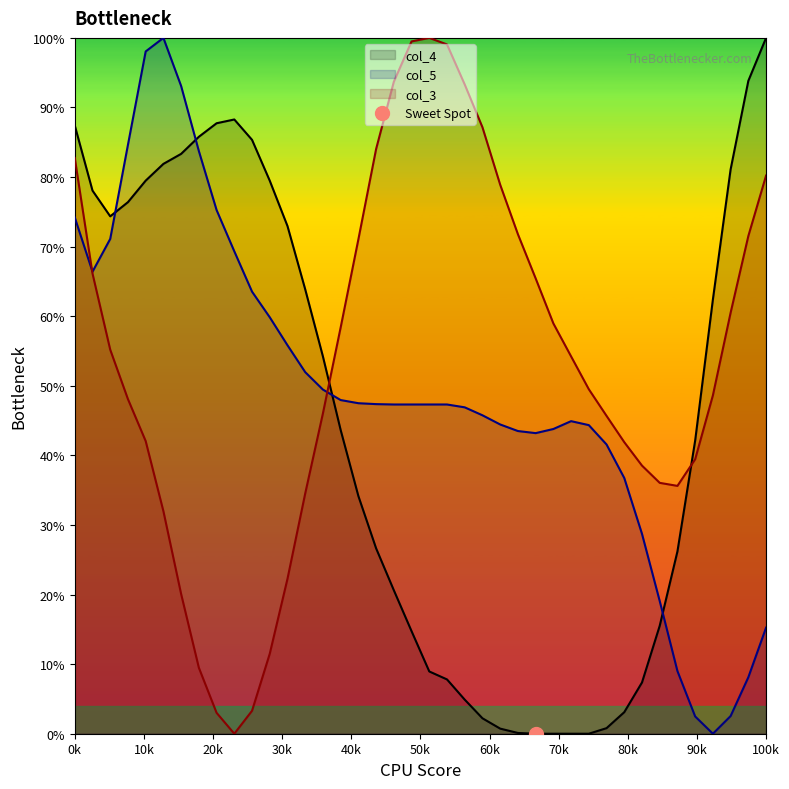

What is the maximum value for col_5?

100.0